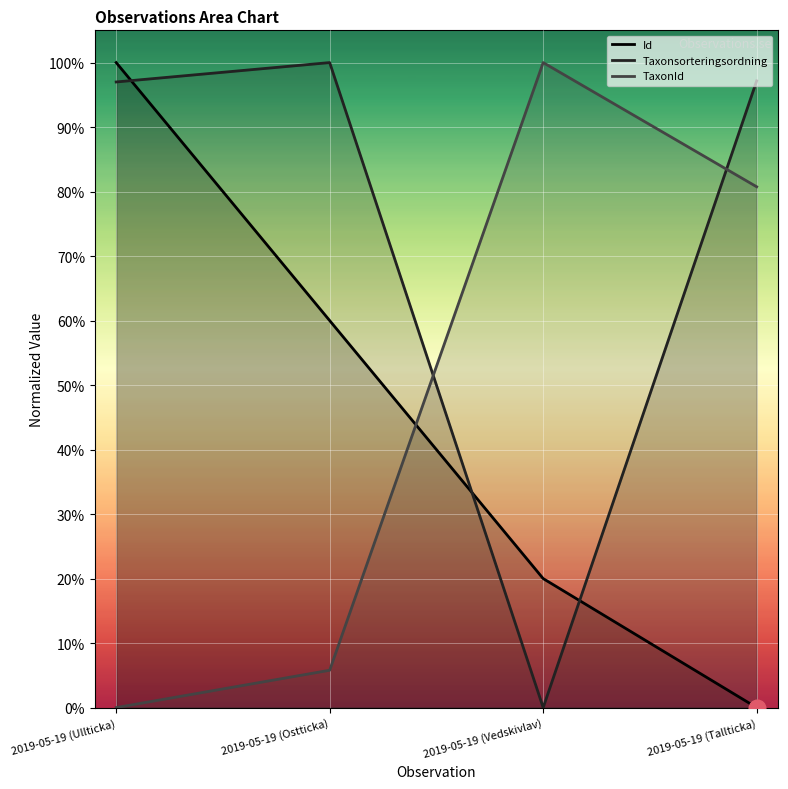

True or false: Taxonsorteringsordning and TaxonId intersect in this chart.

True